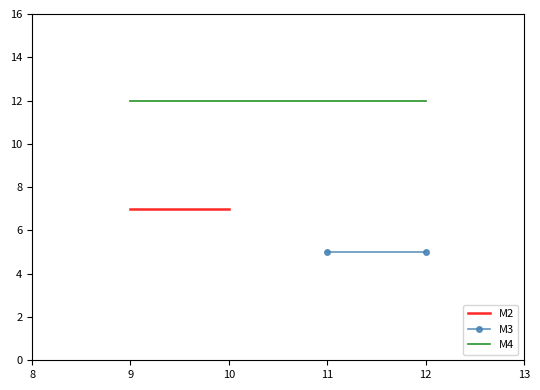

How many data points are above 7?

1